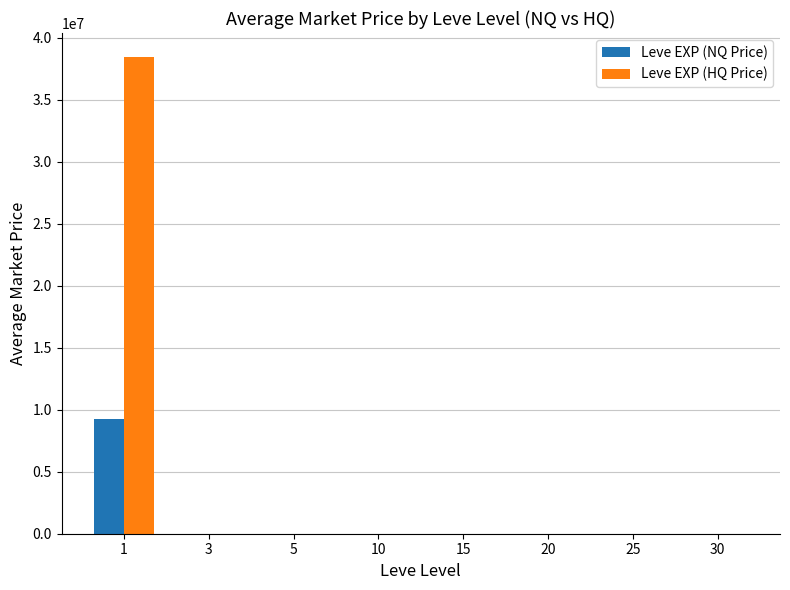

What is the average value of the Leve EXP (HQ Price) series?

4809284.2